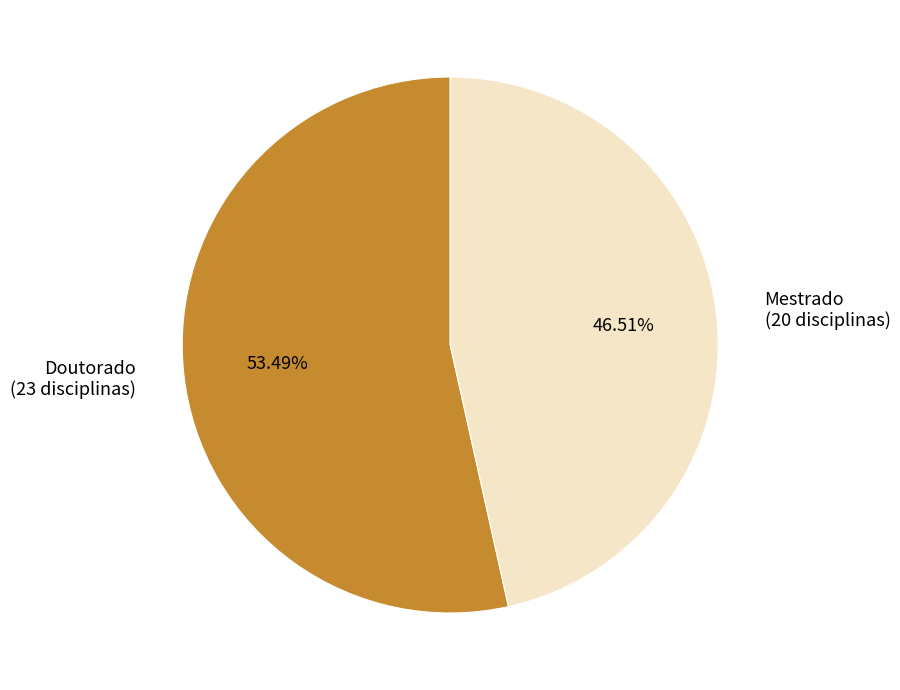

Combined, do Doutorado (23 disciplinas) and Mestrado (20 disciplinas) account for over 50%?

Yes